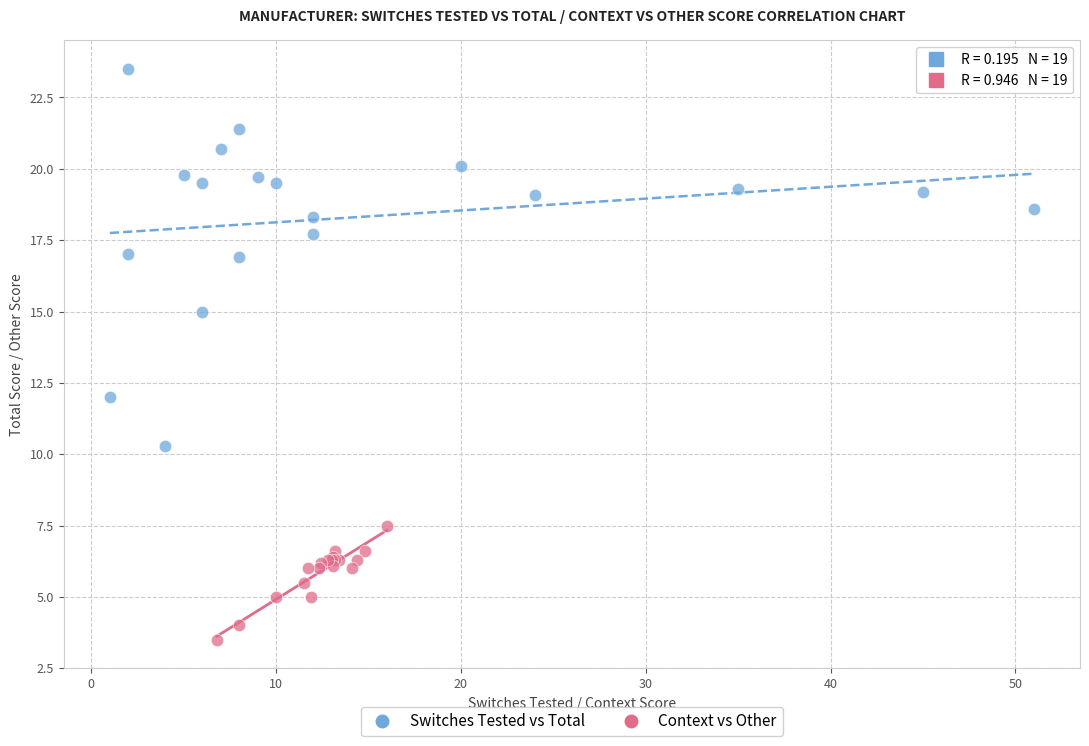

Which series has the widest spread of Y values?

Switches Tested vs Total